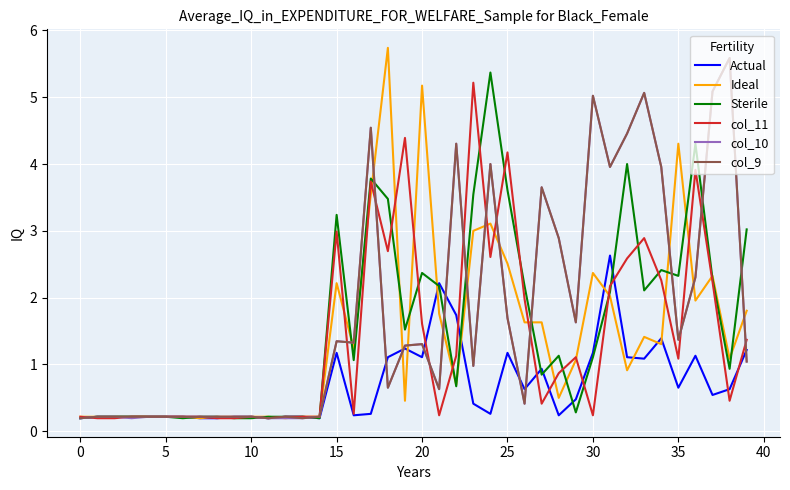

What is the maximum value for Sterile?

5.4